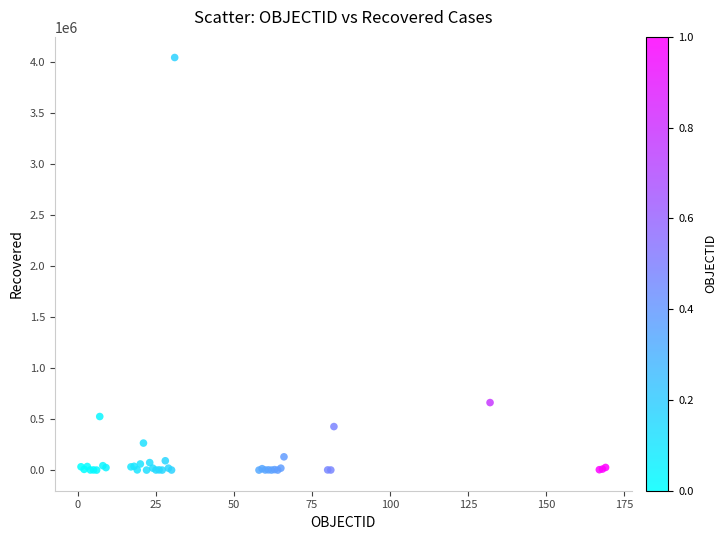

What Y value in the scatter plot is closest to 2023459?

662277